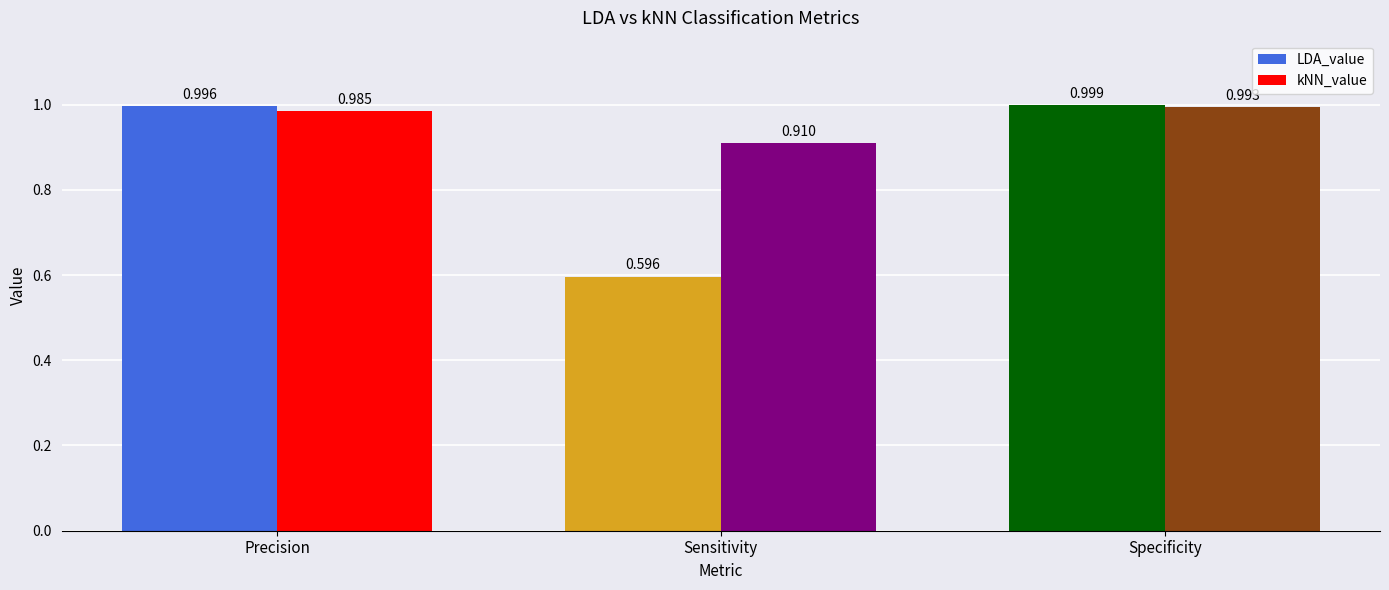

How many groups of bars are there?

3